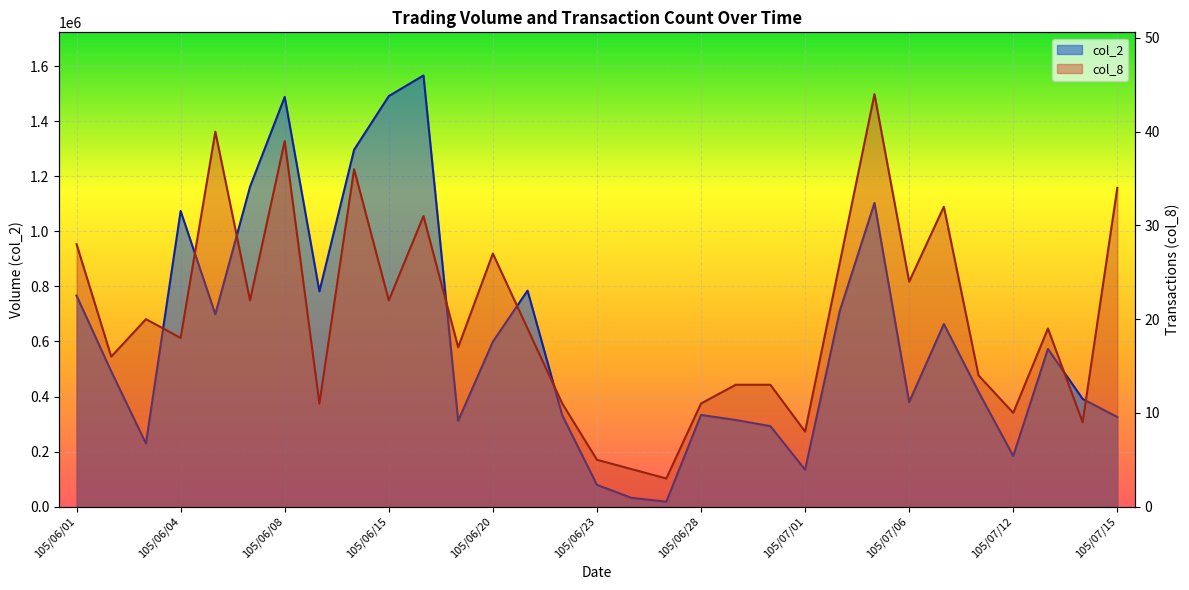

At which category does col_2 reach its first local valley?

105/06/03